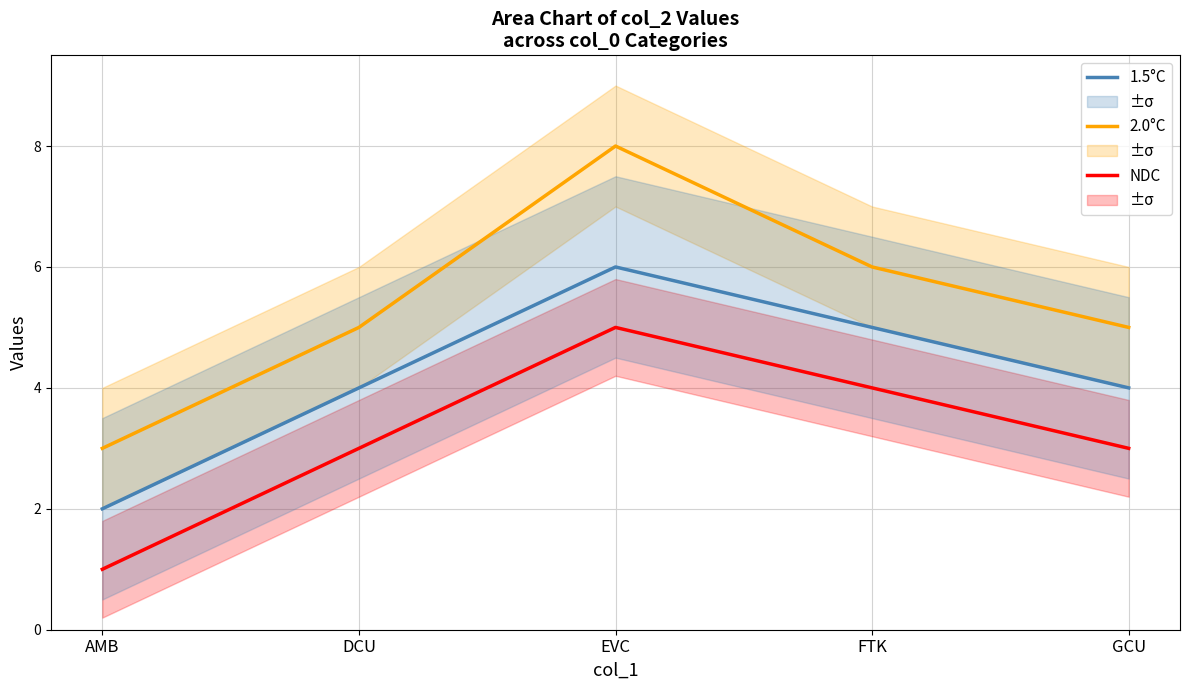

Reading left to right, extract all data points from this chart.

NDC: 1	3	5	4	3
2.0°C: 3	5	8	6	5
1.5°C: 2	4	6	5	4